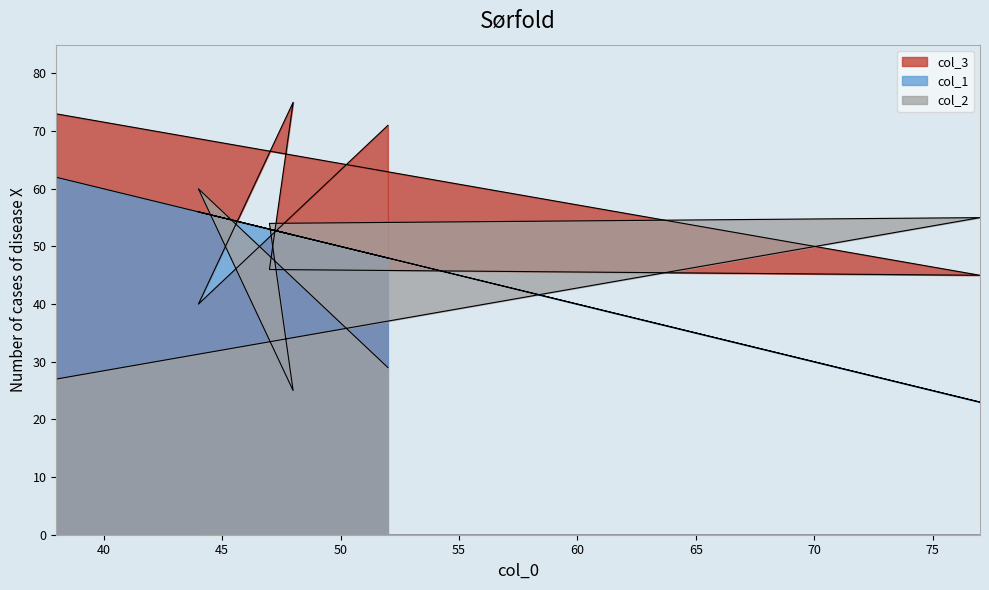

Which series has the largest range (max minus min)?

col_1